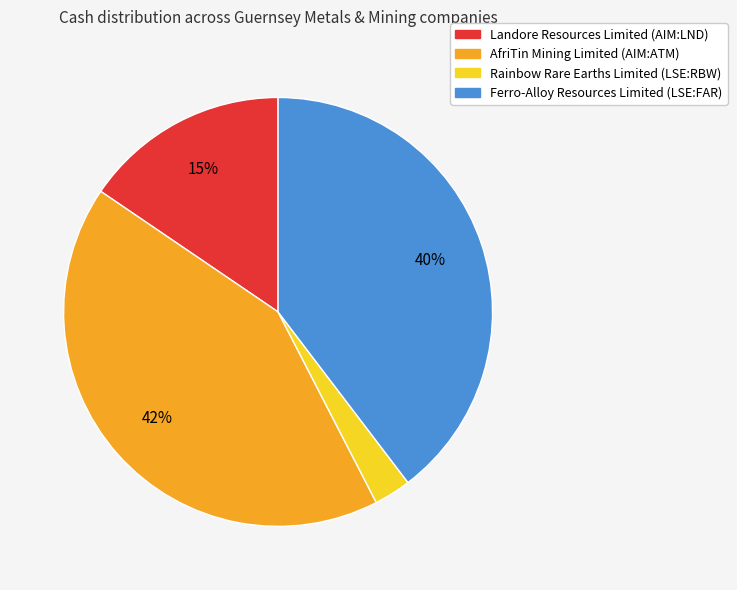

To the nearest percent, what portion does Rainbow Rare Earths Limited (LSE:RBW) represent?

3%